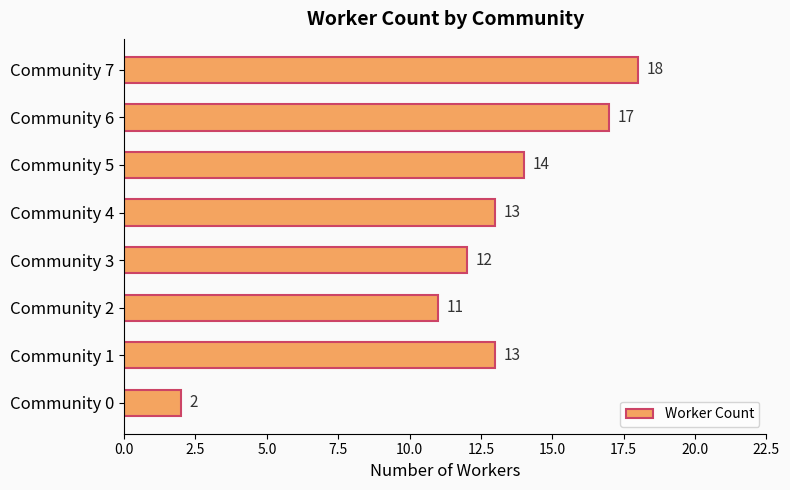

Reading top to bottom, extract all data points from this chart.

18	17	14	13	12	11	13	2